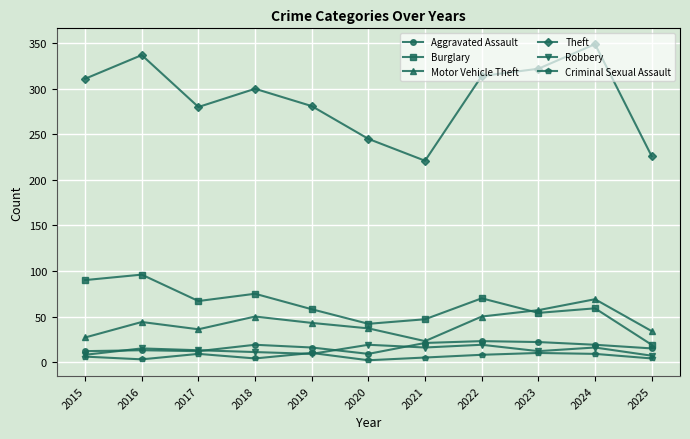

What is the approximate value of Theft at 2024?

349